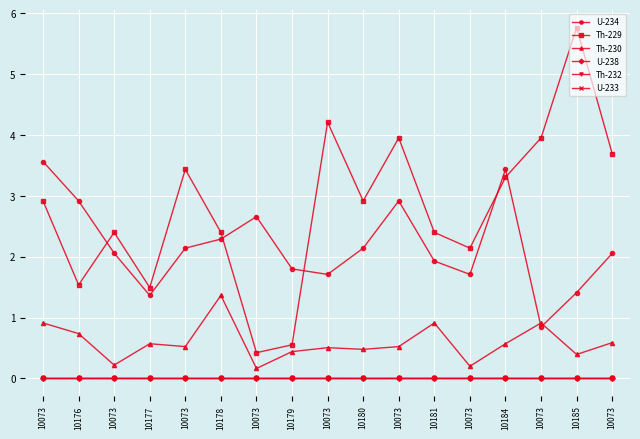

Reading left to right, extract all data points from this chart.

U-234: 3.6	2.9	2.1	1.4	2.1	2.3	2.7	1.8	1.7	2.1	2.9	1.9	1.7	3.4	0.8	1.4	2.1
Th-229: 2.9	1.5	2.4	1.5	3.4	2.4	0.4	0.6	4.2	2.9	4.0	2.4	2.1	3.3	4.0	5.8	3.7
Th-230: 0.9	0.7	0.2	0.6	0.5	1.4	0.2	0.4	0.5	0.5	0.5	0.9	0.2	0.6	0.9	0.4	0.6
U-238: 0.0	0.0	0.0	0.0	0.0	0.0	0.0	0.0	0.0	0.0	0.0	0.0	0.0	0.0	0.0	0.0	0.0
Th-232: 0.0	0.0	0.0	0.0	0.0	0.0	0.0	0.0	0.0	0.0	0.0	0.0	0.0	0.0	0.0	0.0	0.0
U-233: 0.0	0.0	0.0	0.0	0.0	0.0	0.0	0.0	0.0	0.0	0.0	0.0	0.0	0.0	0.0	0.0	0.0